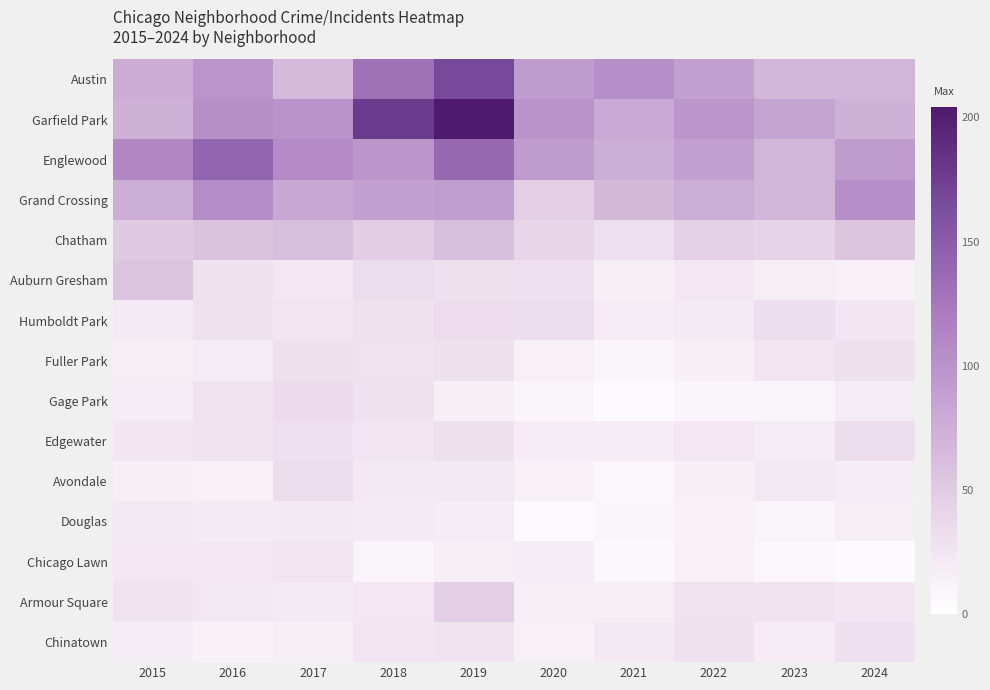

Reading left to right, transcribe all the data shown in this chart.

Austin: 2015=78	2016=99	2017=65	2018=130	2019=167	2020=92	2021=104	2022=89	2023=67	2024=69
Garfield Park: 2015=73	2016=103	2017=101	2018=178	2019=204	2020=100	2021=79	2022=98	2023=85	2024=73
Englewood: 2015=111	2016=142	2017=107	2018=98	2019=138	2020=92	2021=76	2022=90	2023=69	2024=92
Grand Crossing: 2015=77	2016=106	2017=82	2018=88	2019=91	2020=47	2021=66	2022=77	2023=67	2024=105
Chatham: 2015=51	2016=57	2017=62	2018=48	2019=60	2020=40	2021=31	2022=44	2023=43	2024=55
Auburn Gresham: 2015=56	2016=28	2017=23	2018=33	2019=29	2020=30	2021=15	2022=23	2023=16	2024=13
Humboldt Park: 2015=20	2016=28	2017=25	2018=28	2019=34	2020=32	2021=18	2022=20	2023=32	2024=24
Fuller Park: 2015=16	2016=19	2017=29	2018=27	2019=29	2020=14	2021=10	2022=15	2023=25	2024=29
Gage Park: 2015=17	2016=27	2017=35	2018=28	2019=15	2020=9	2021=5	2022=9	2023=11	2024=19
Edgewater: 2015=24	2016=27	2017=30	2018=25	2019=29	2020=18	2021=18	2022=23	2023=19	2024=32
Avondale: 2015=15	2016=14	2017=33	2018=21	2019=21	2020=13	2021=8	2022=15	2023=22	2024=17
Douglas: 2015=22	2016=20	2017=21	2018=20	2019=19	2020=6	2021=10	2022=14	2023=11	2024=16
Chicago Lawn: 2015=23	2016=23	2017=25	2018=11	2019=15	2020=17	2021=7	2022=13	2023=8	2024=5
Armour Square: 2015=27	2016=22	2017=20	2018=23	2019=47	2020=15	2021=16	2022=27	2023=27	2024=24
Chinatown: 2015=17	2016=12	2017=15	2018=25	2019=26	2020=14	2021=21	2022=28	2023=18	2024=30